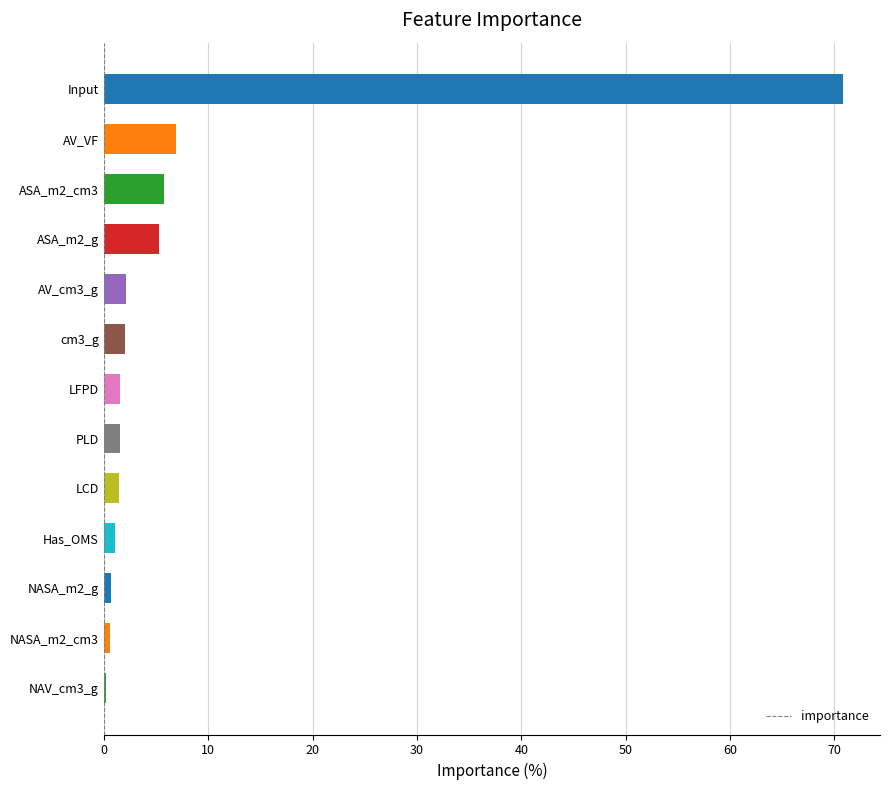

Is it true that the value at LCD is 1.5?

True